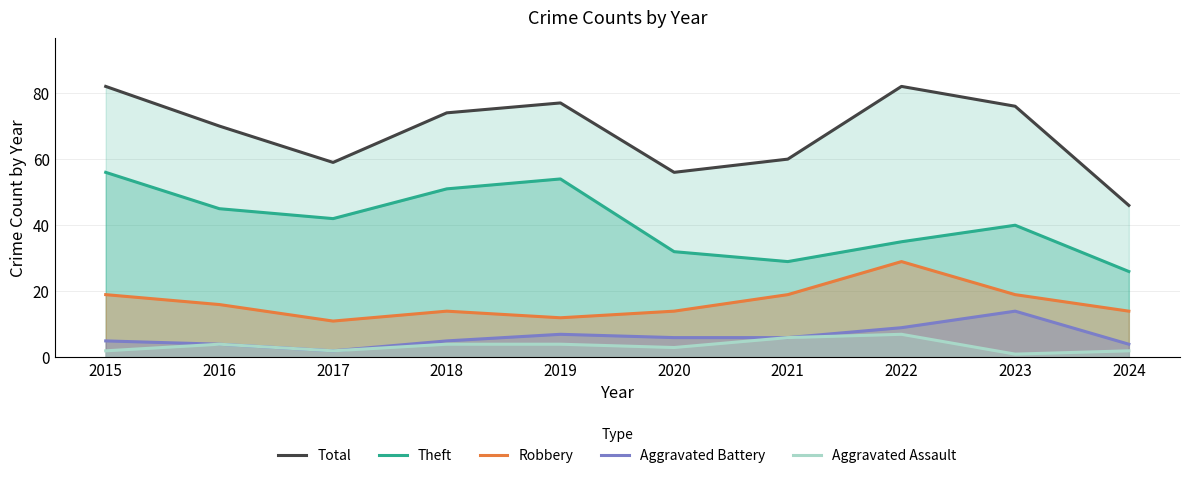

How many Aggravated Assault values are between 2 and 4?

7